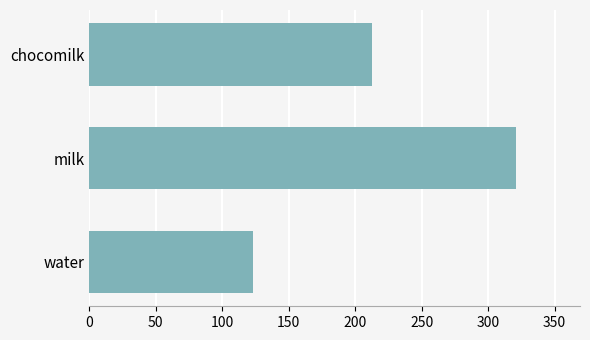

What is the difference between the second highest and minimum values?

90